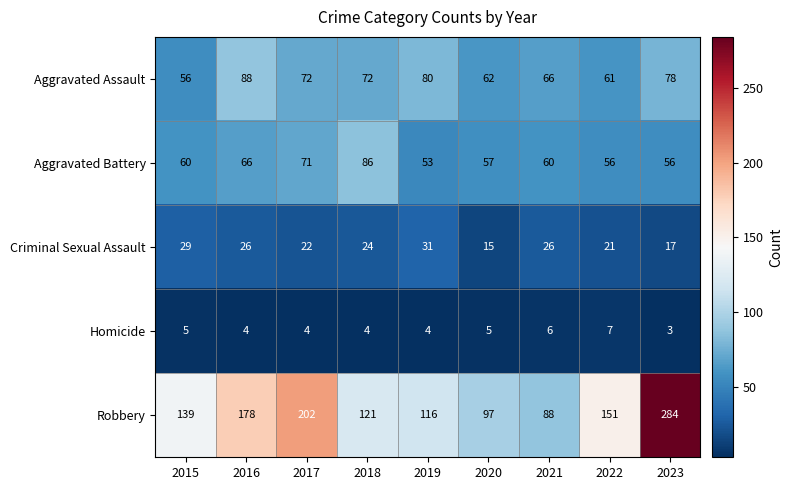

The Homicide series shows 4 at 2018. True or false?

True